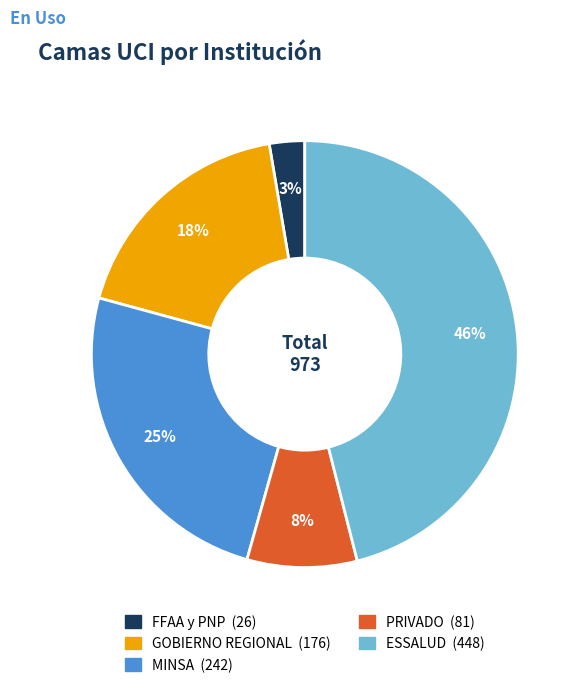

True or false: PRIVADO accounts for 8% of the total.

True